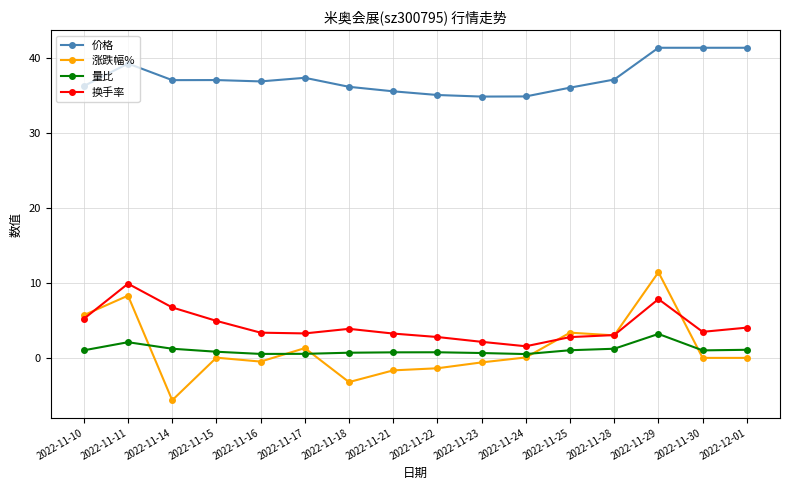

Which label corresponds to the smallest value in the chart?

2022-11-14